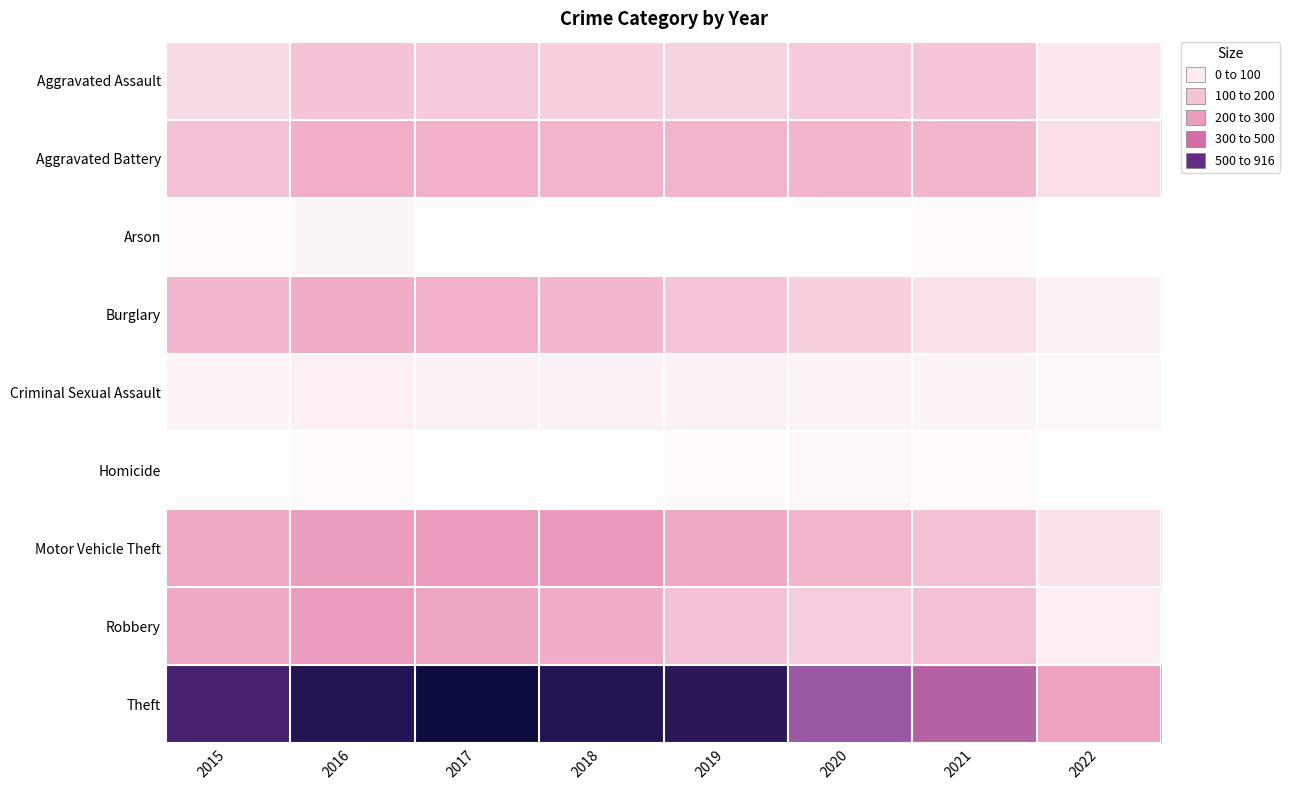

Which series has the largest total across all categories?

Theft